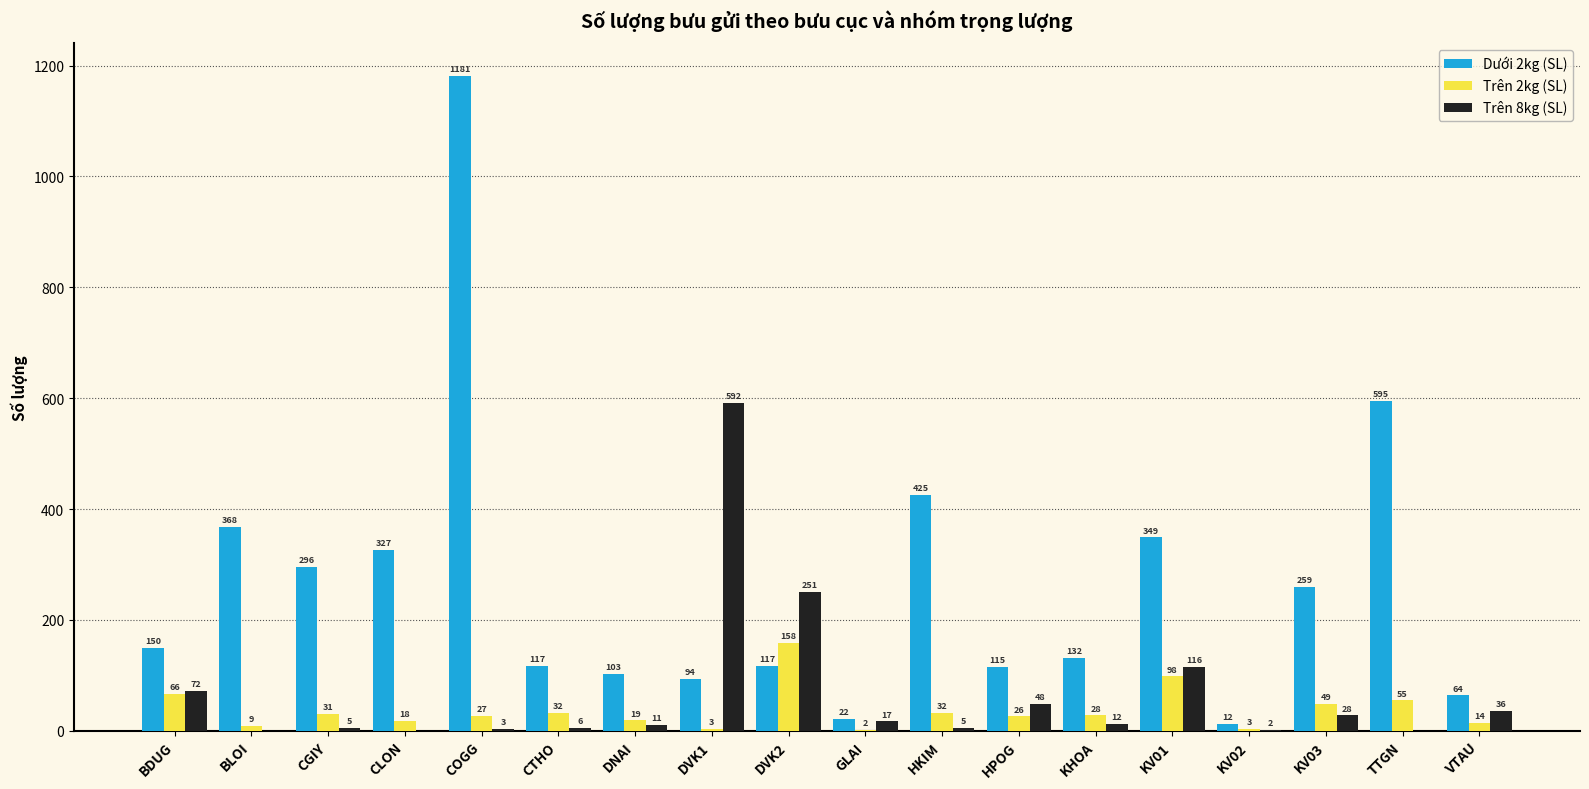

Which series has the widest spread of values?

Dưới 2kg (SL)